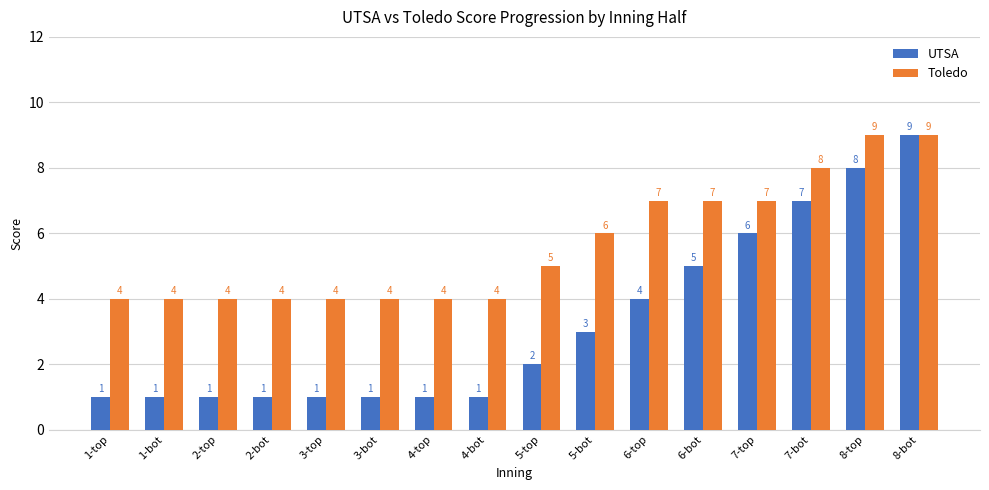

The Toledo series shows 5 at 5-top. True or false?

True